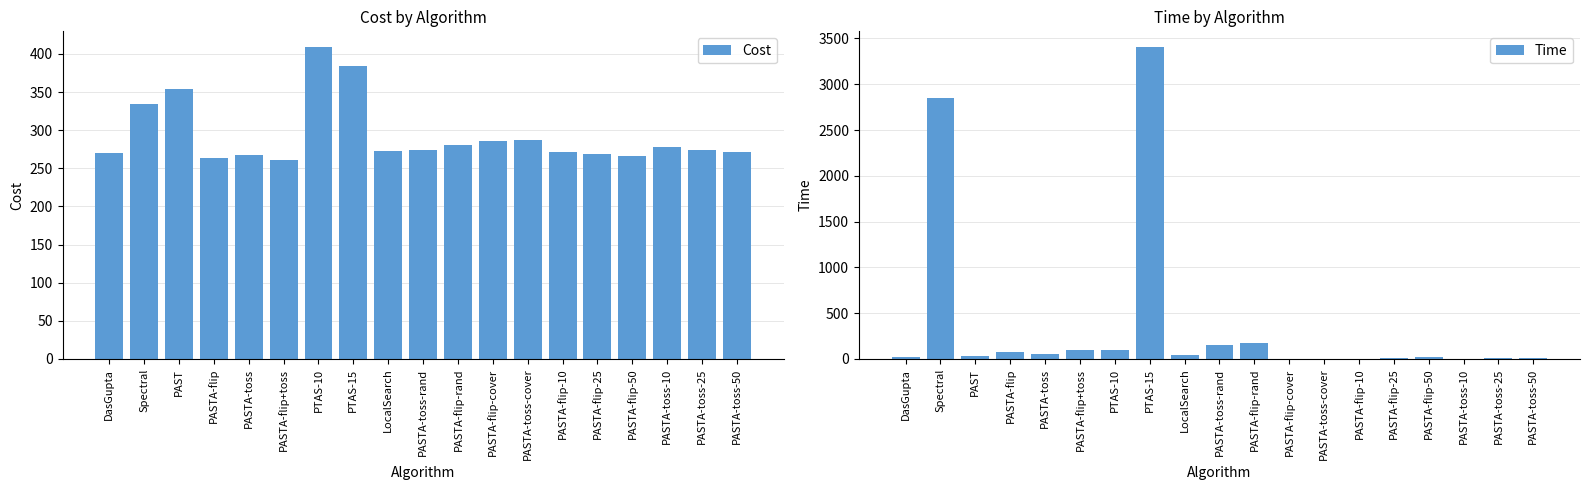

Read the Cost value at PASTA-flip-rand.

280.8